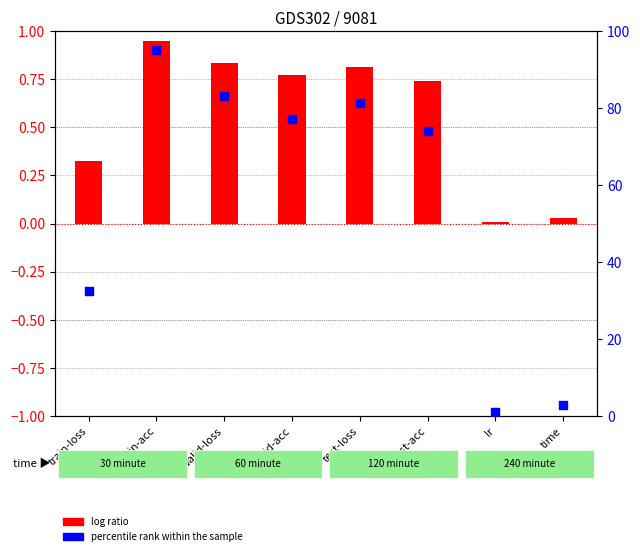

Which series reaches the minimum Y coordinate?

log ratio